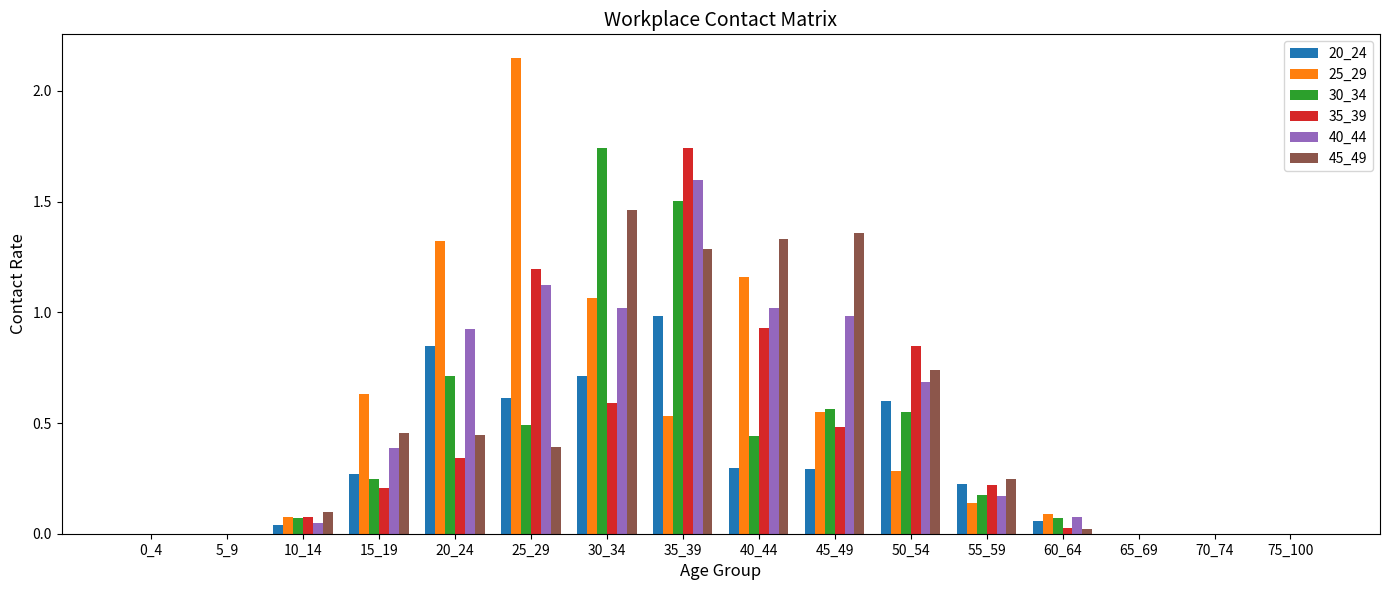

At which category is the sum across all series the highest?

35_39